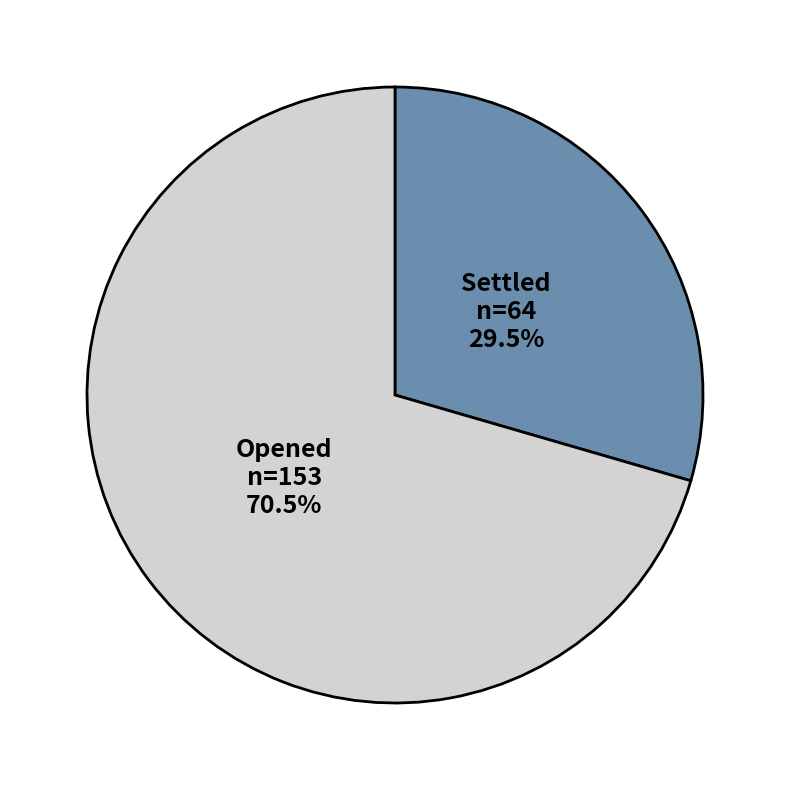

What is the majority slice?

Opened